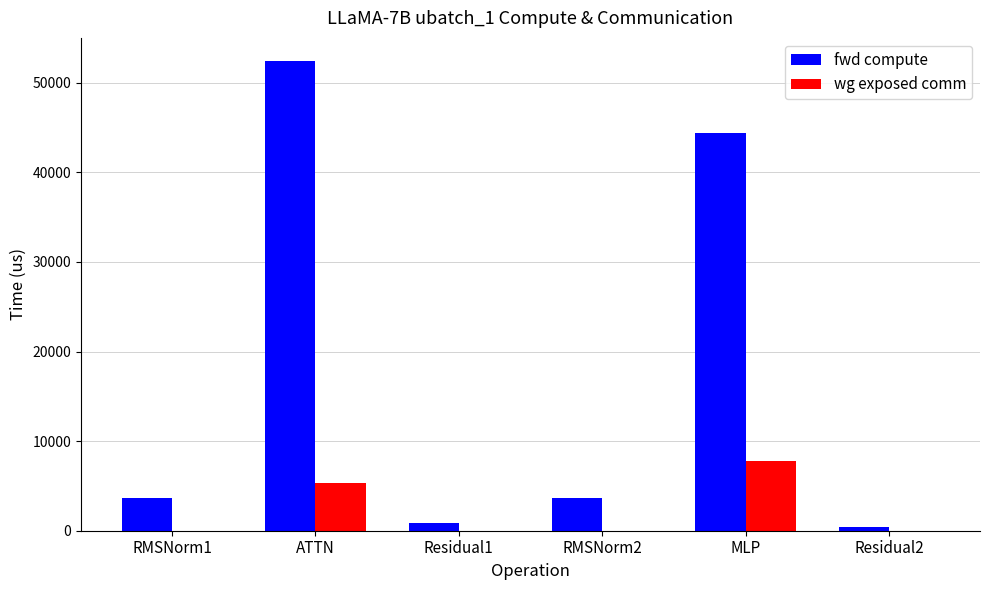

The value of fwd compute at RMSNorm2 is 6303.7. True or false?

False